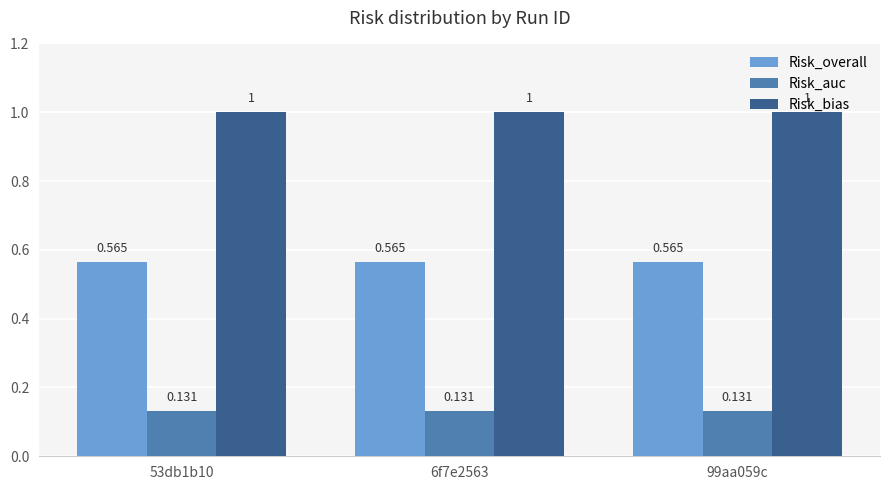

Rank the series by their average value, from lowest to highest.

Risk_auc, Risk_overall, Risk_bias